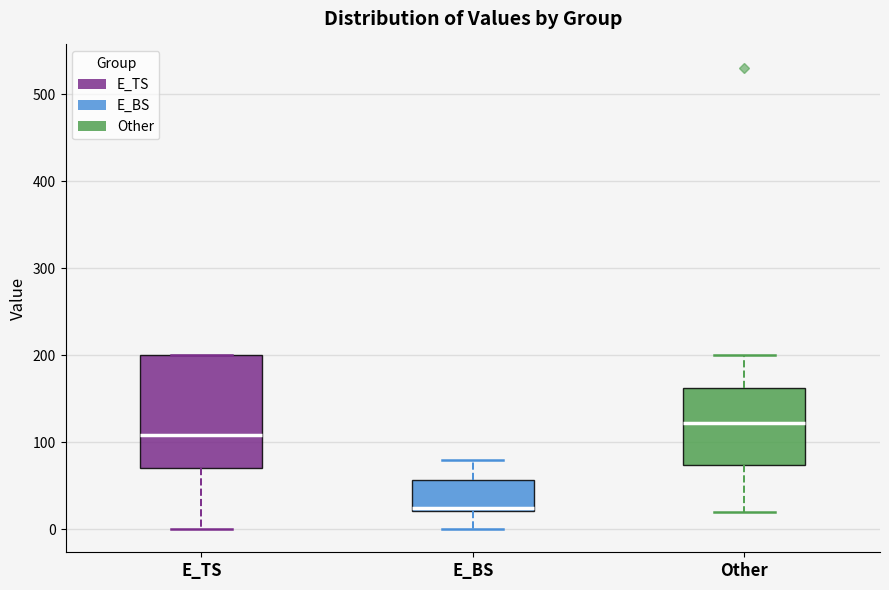

Reading left to right, read every box against the y-axis: the position of its median line, the range the box covers, and the ends of its whiskers. The values are not printed on the chart, so give them approximately, as read against the axis.

E_TS: median 110, box 70 to 200, whiskers 0 to 200
E_BS: median 20 (just above the box's lower edge), box 20 to 60, whiskers 0 to 80
Other: median 120, box 70 to 160, whiskers 20 to 200